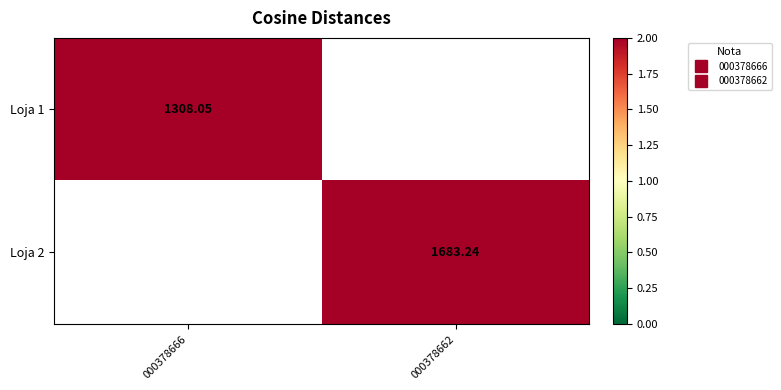

How many values in Loja 2 are above zero?

1